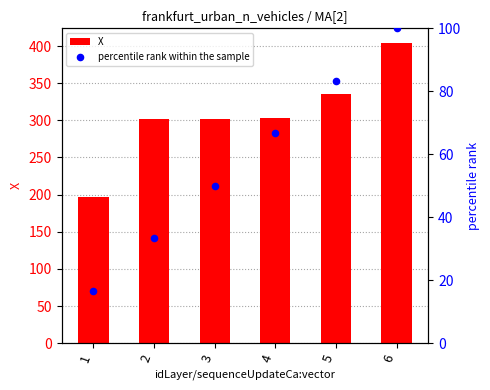

What are all the series names shown in the legend?

X, percentile rank within the sample